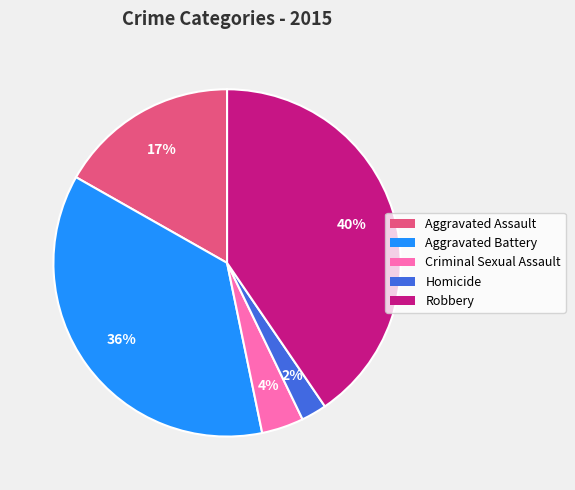

Which category has the biggest portion of the pie?

Robbery